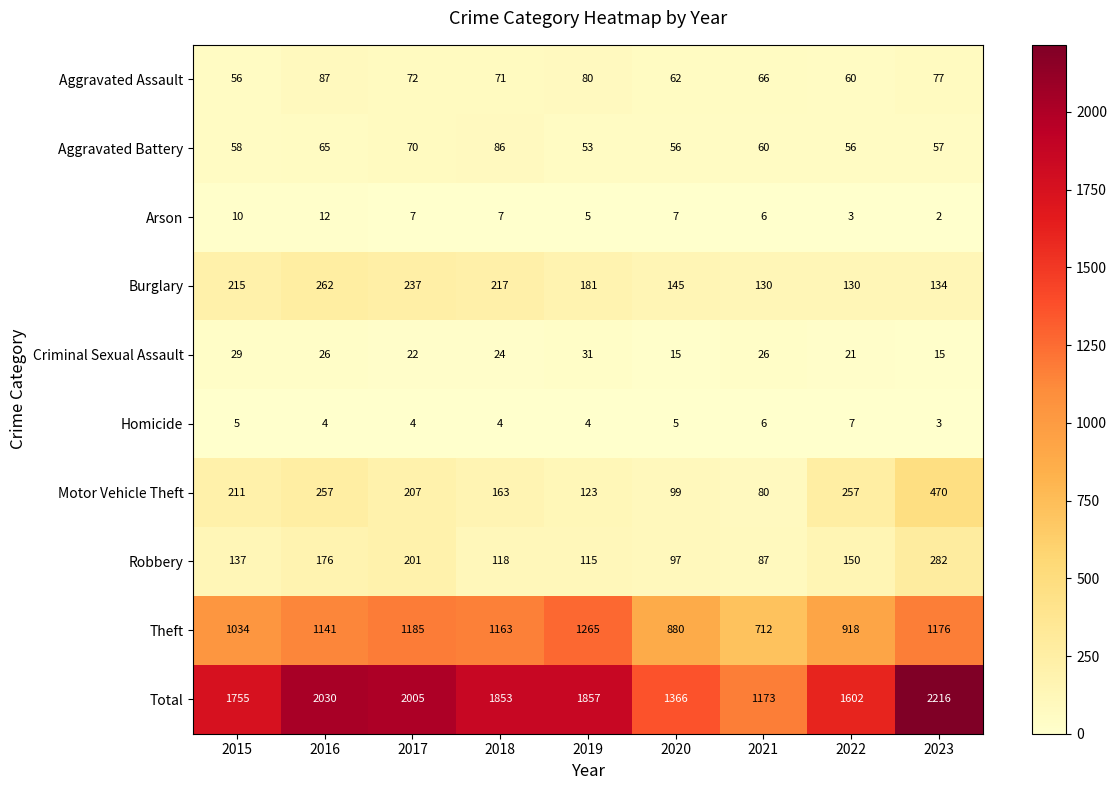

Which category has the highest value in the Homicide series?

2022